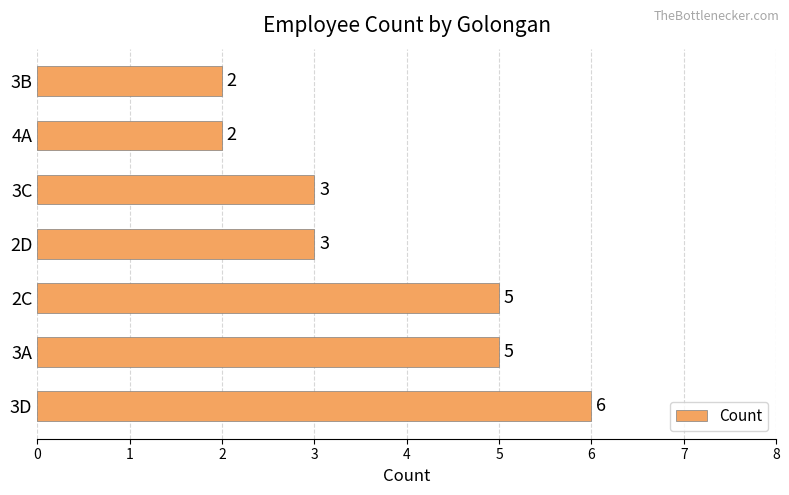

How many values are between 2 and 5?

6